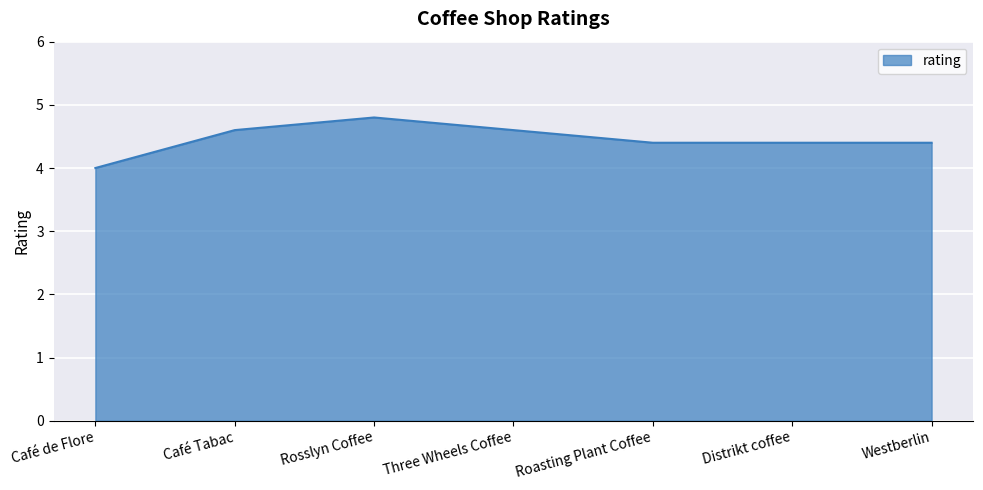

What is the difference between the values at Three Wheels Coffee and Café de Flore?

0.6